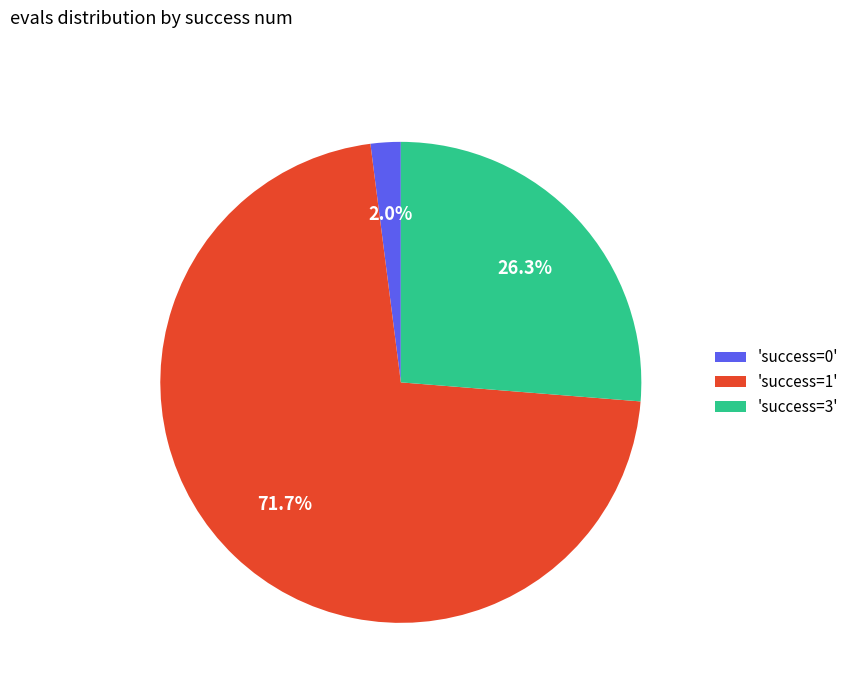

Between 'success=3' and 'success=0', which is larger?

'success=3'